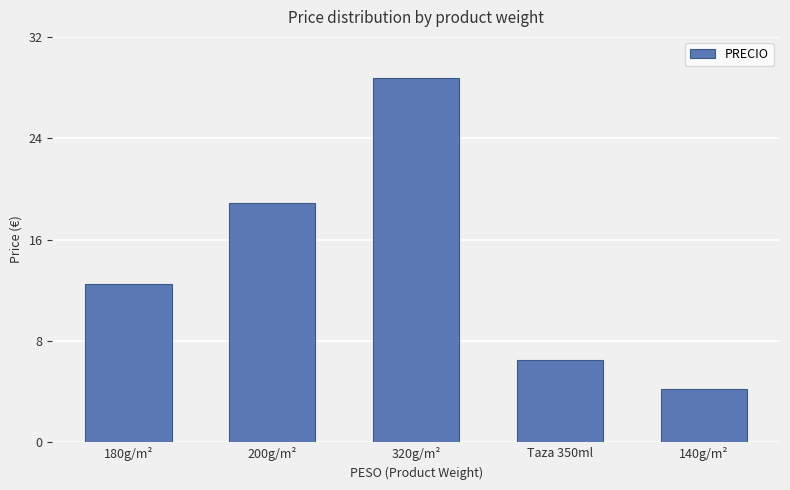

How many series are shown in this chart?

1